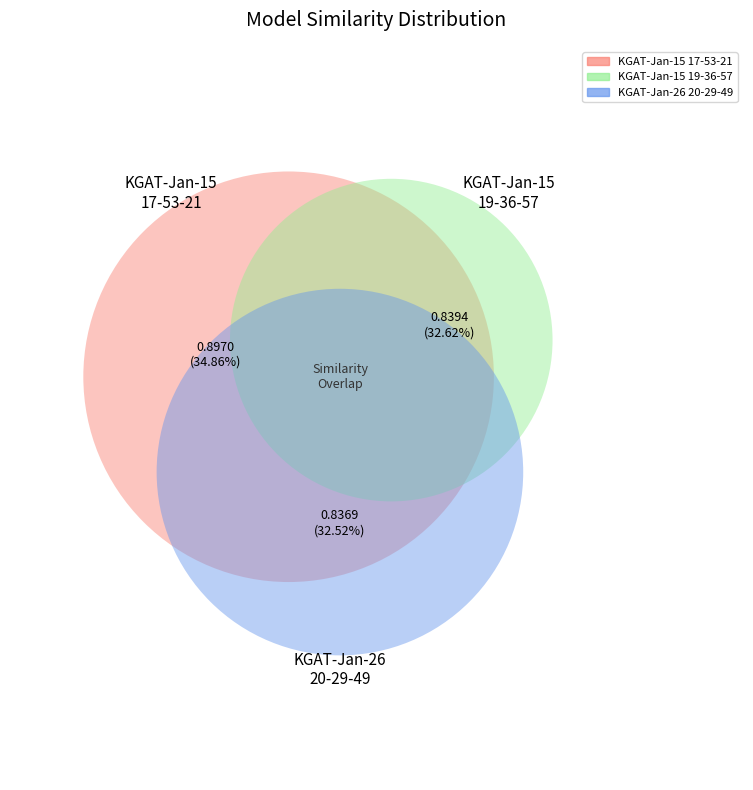

Is it true that KGAT-Jan-15-2023_19-36-57 is 33% of the pie?

True